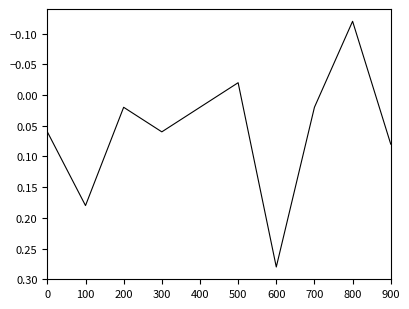

Which category has the highest value across all series?

600